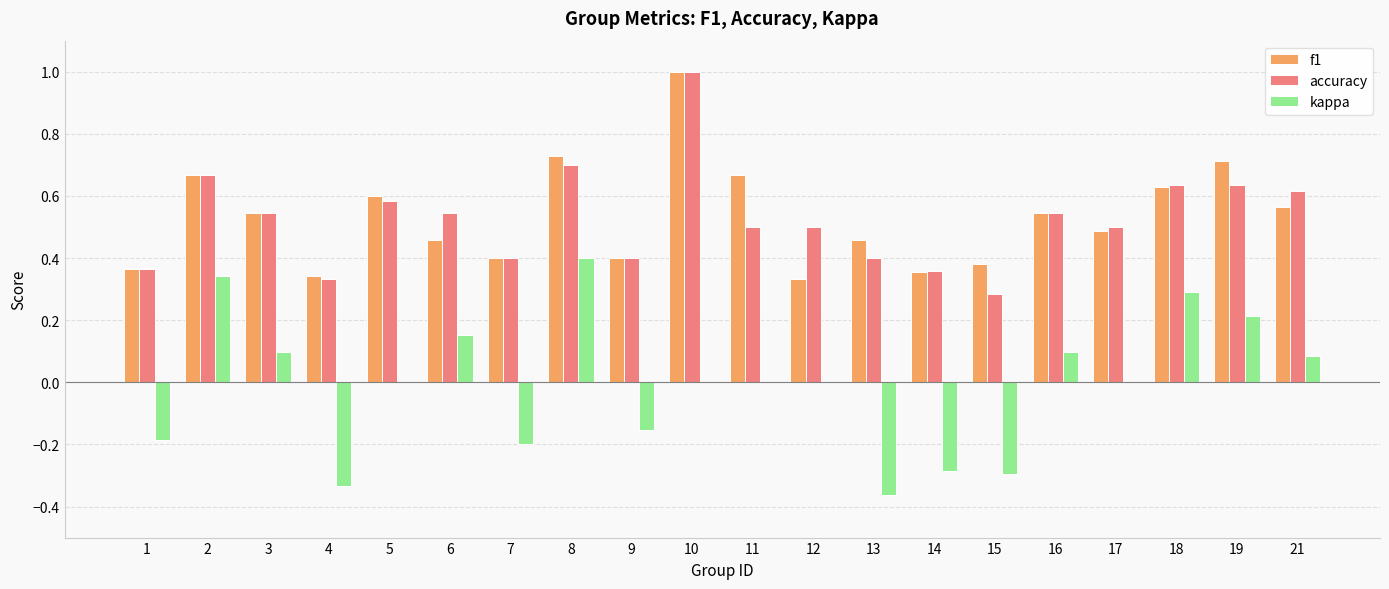

The value of f1 at 13 is 0.5. True or false?

True